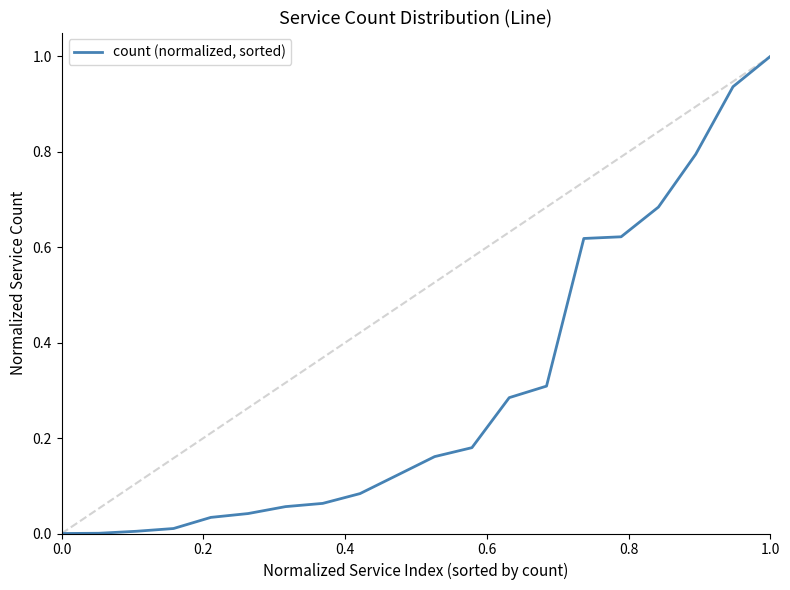

What is the greatest value displayed?

1.0